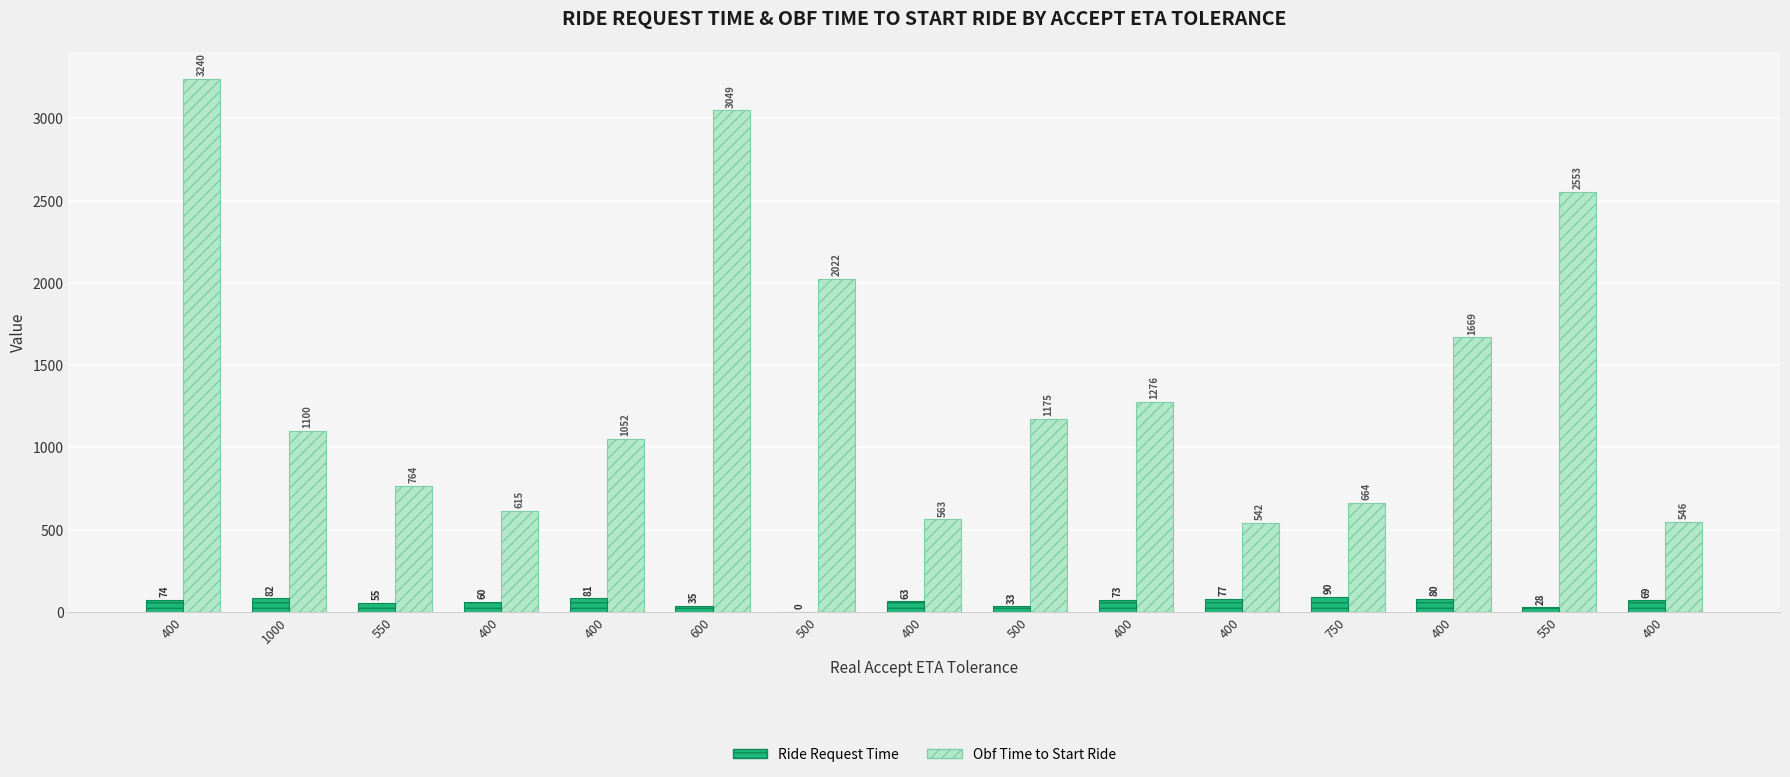

How many categories are shown in the chart?

15